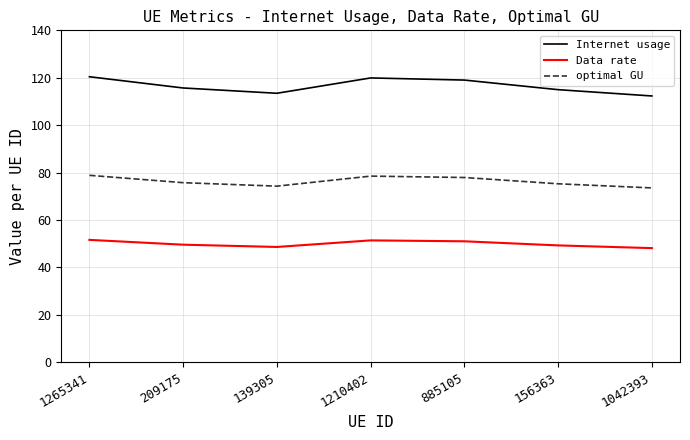

Rank the series at 1265341 from highest to lowest value.

Internet usage, optimal GU, Data rate